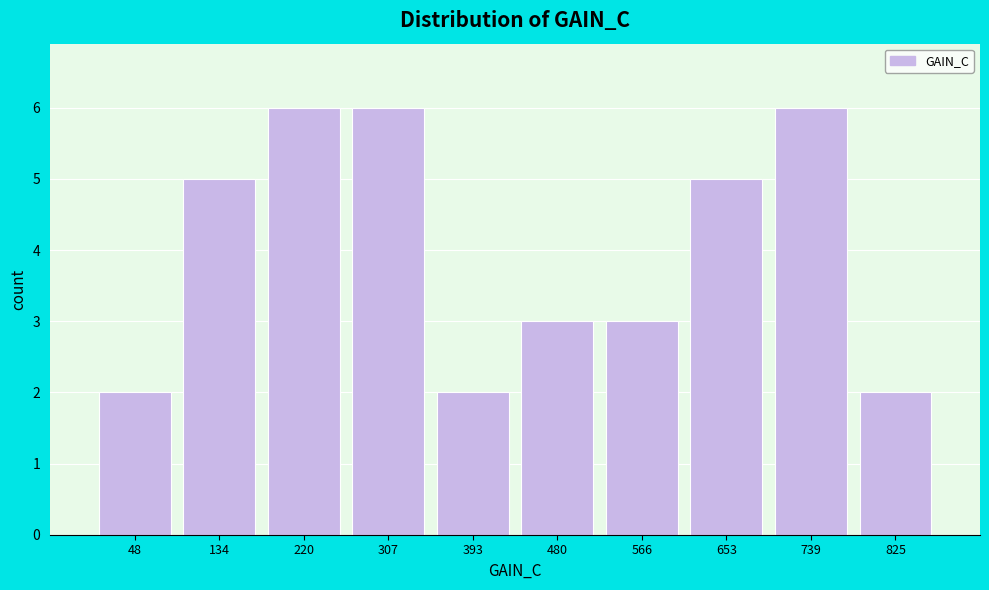

Reading left to right, extract all data points from this chart.

2	5	6	6	2	3	3	5	6	2